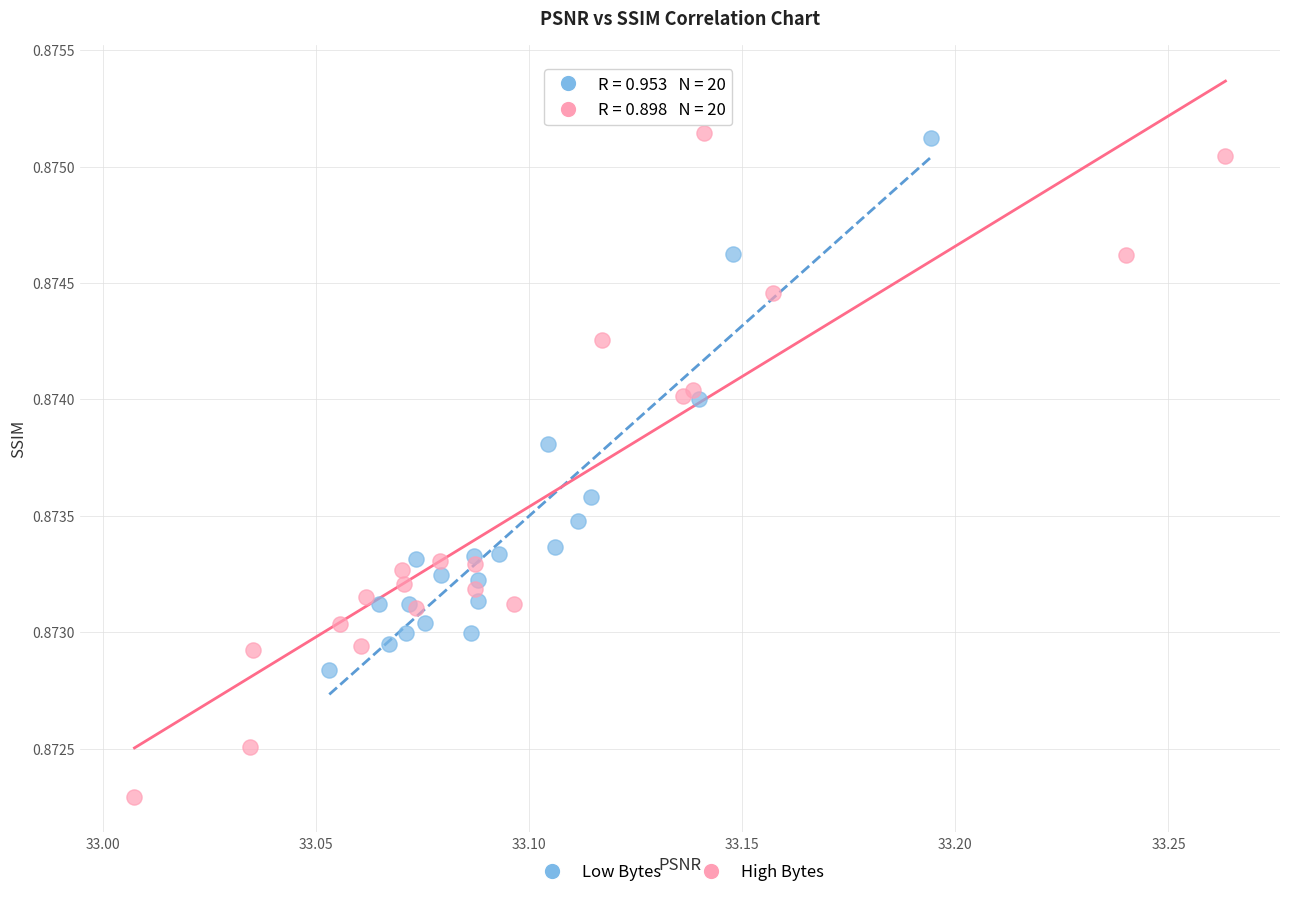

Which series contains the lowest Y value?

High Bytes